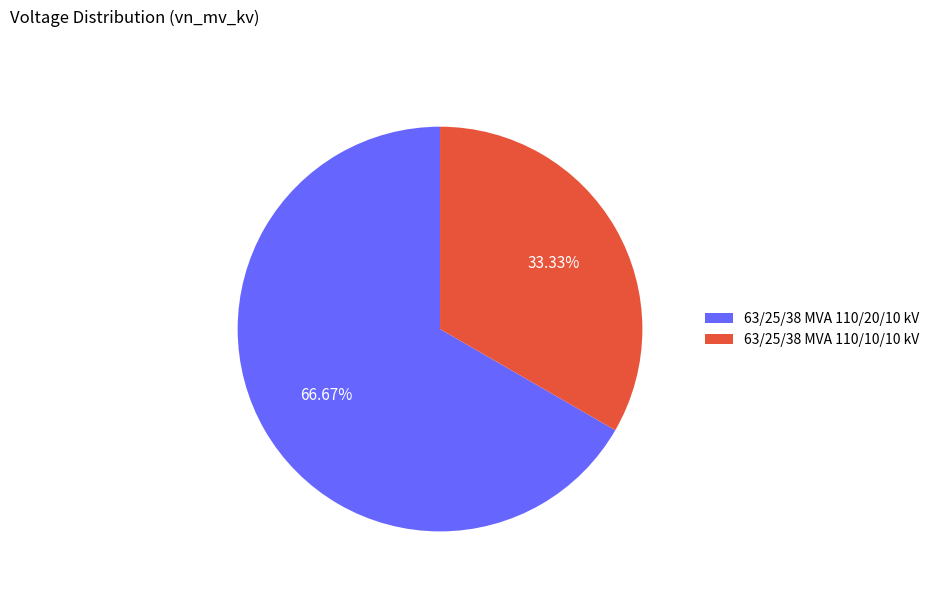

What is the smallest slice in the pie chart?

63/25/38 MVA 110/10/10 kV